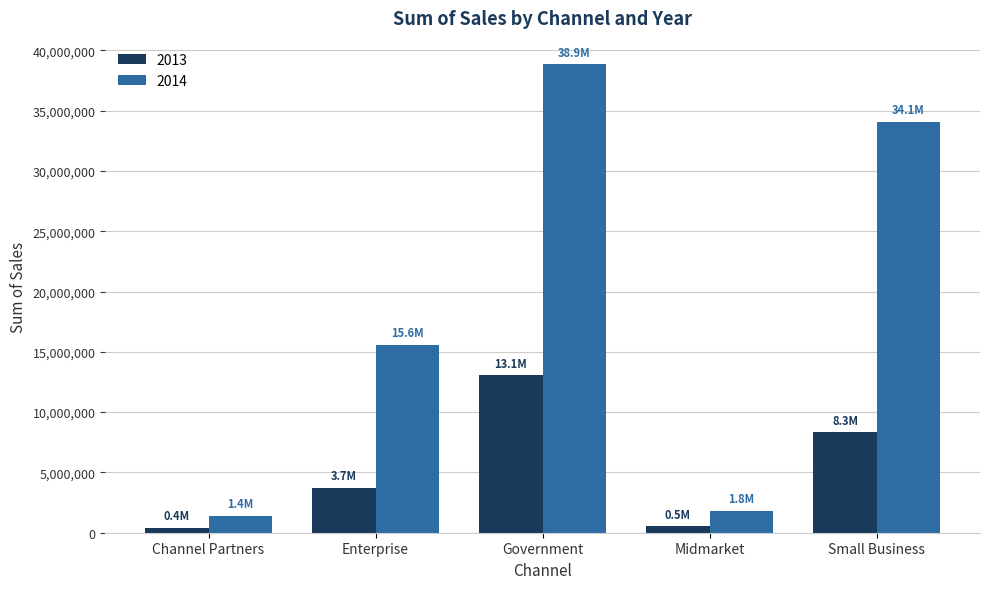

Which series has the widest spread of values?

2014